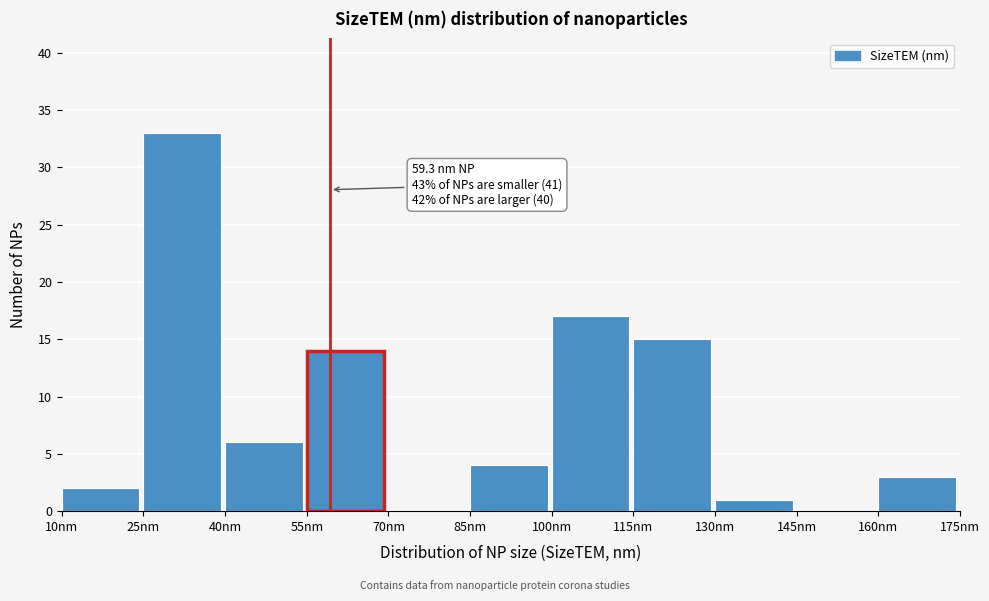

Over which range of the x-axis is the bar tallest?

25 to 40